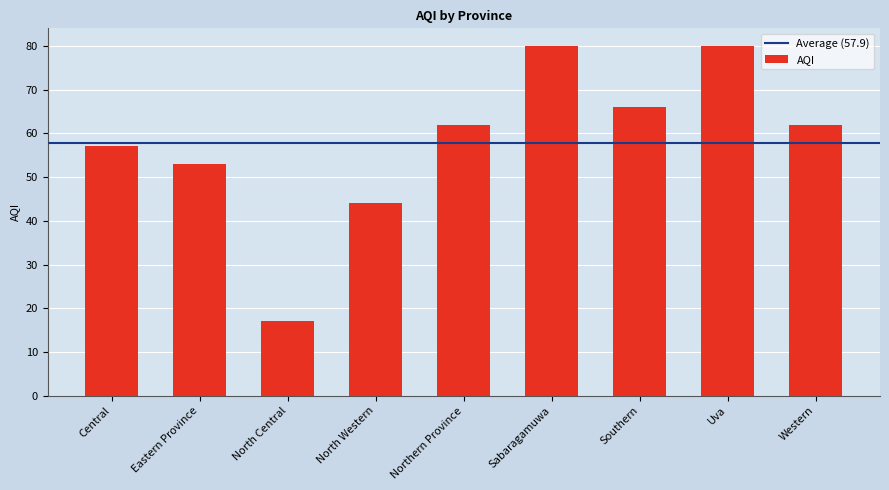

What is the minimum value shown in the chart?

17